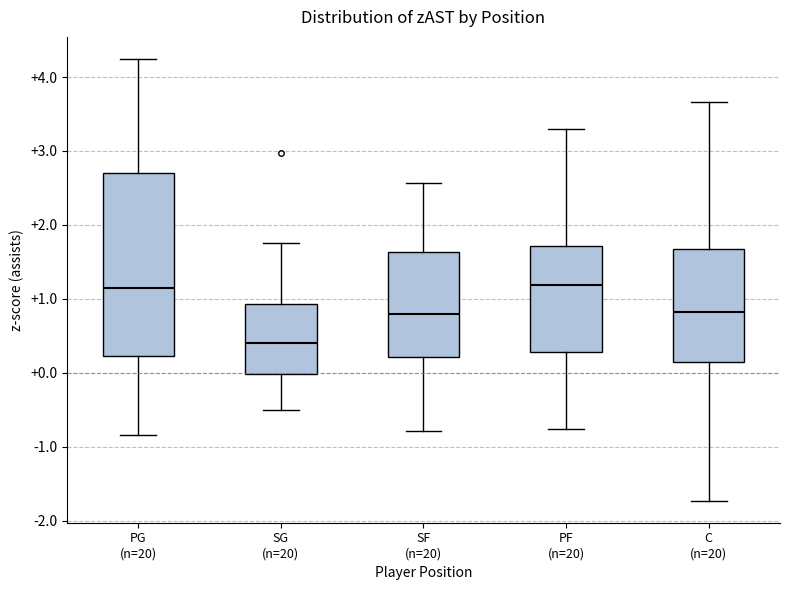

Where is the lower edge of the box for SF (n=20) on the y-axis? The values are not printed on the chart, so give them approximately, as read against the axis.

0.2